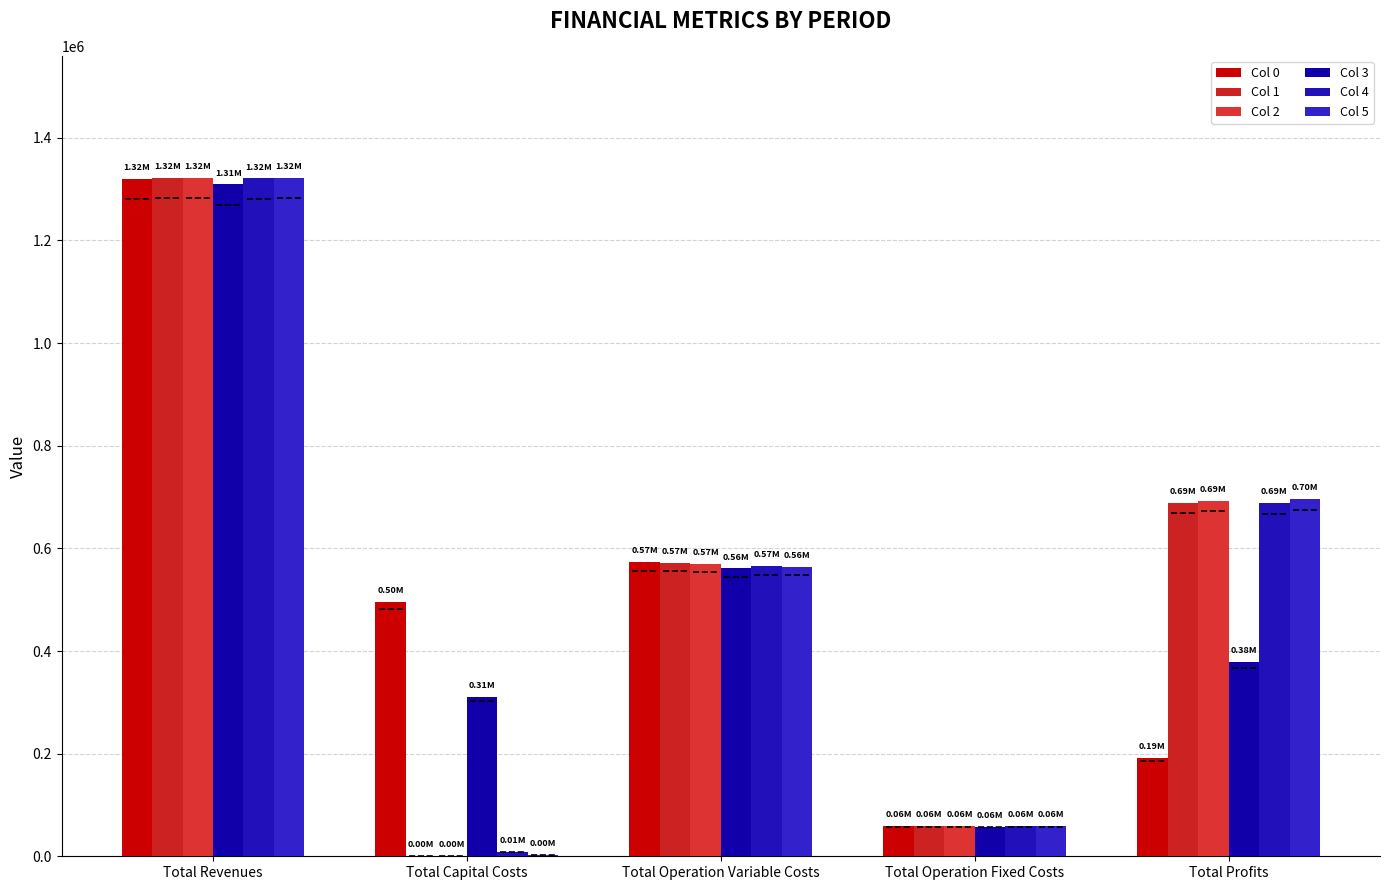

What is the lowest value of the Col 5 series?

2400.0